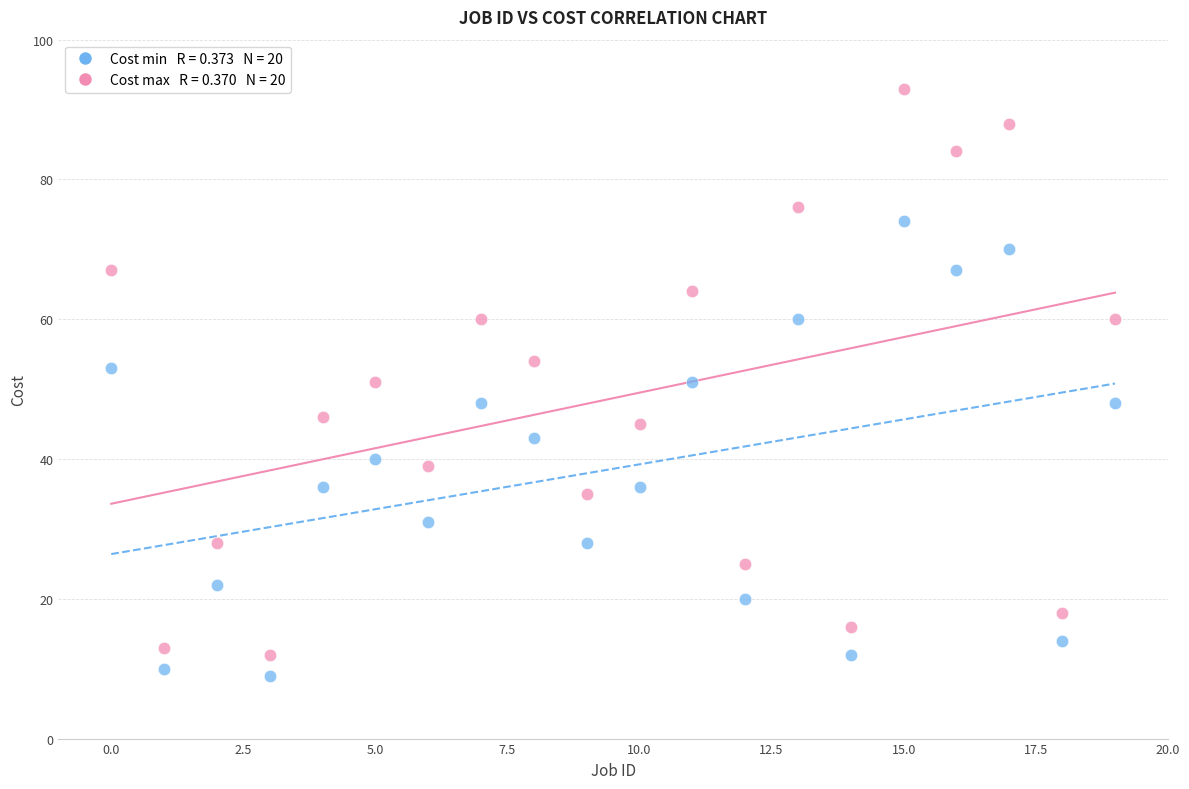

How many data points are displayed?

40